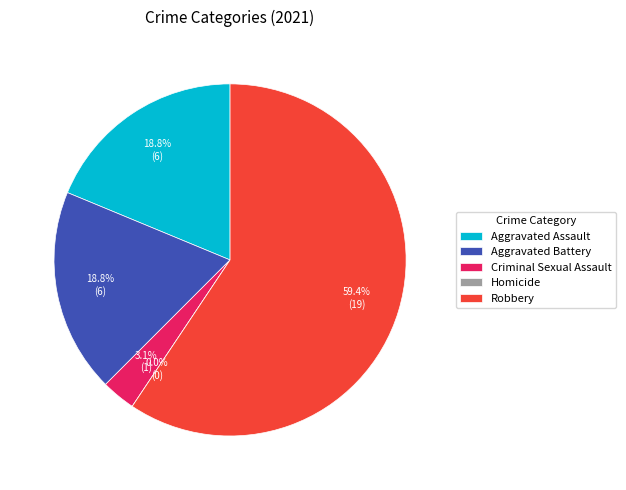

The Robbery slice represents 52% of the pie. True or false?

False